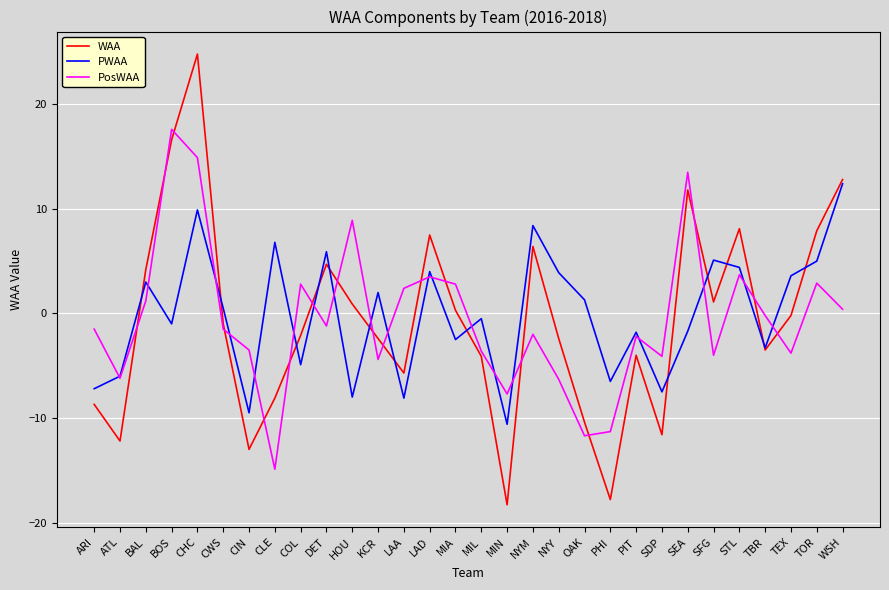

What is the maximum value for WAA?

24.8